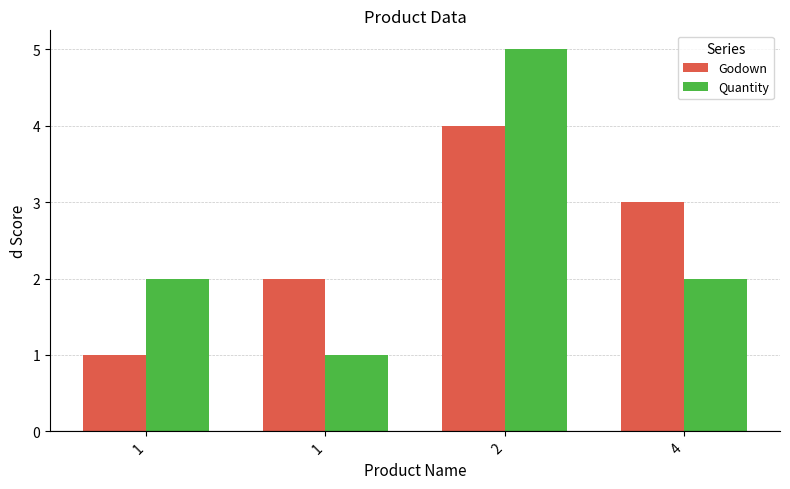

What is the difference between the maximum and minimum values in the Quantity series?

4